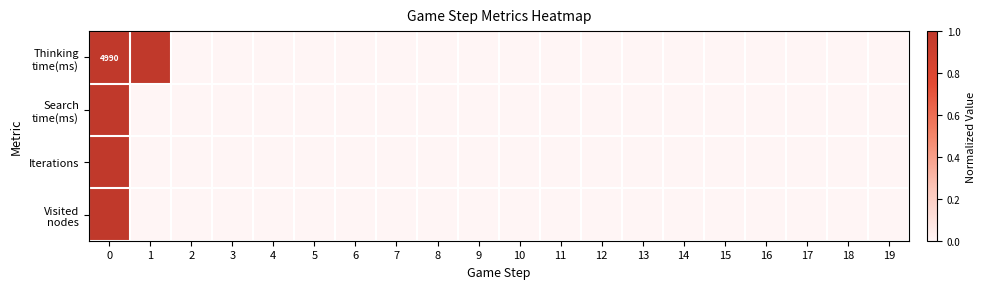

Count the Visited nodes values in the range 0 to 1.

20